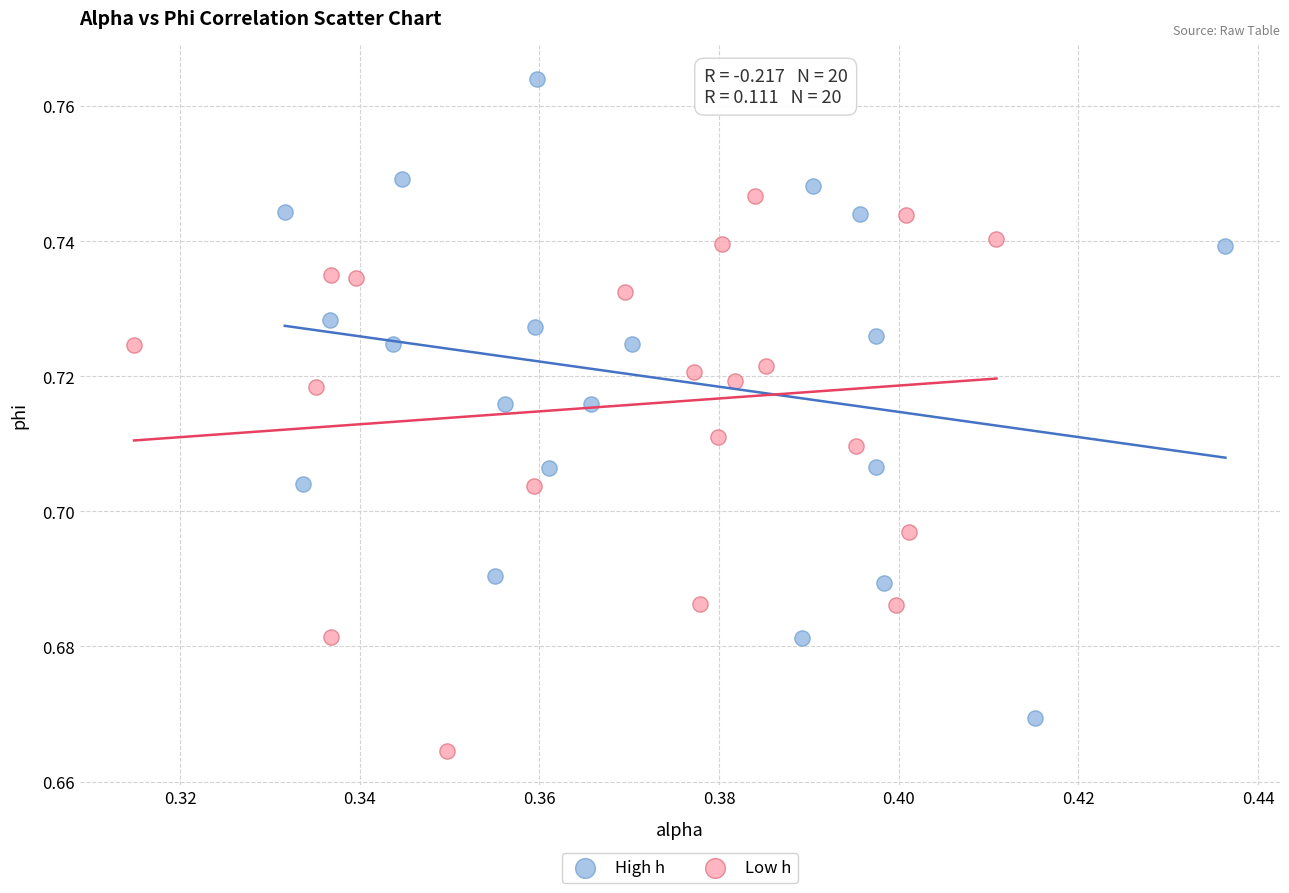

Which series has the largest Y range (max minus min)?

High h